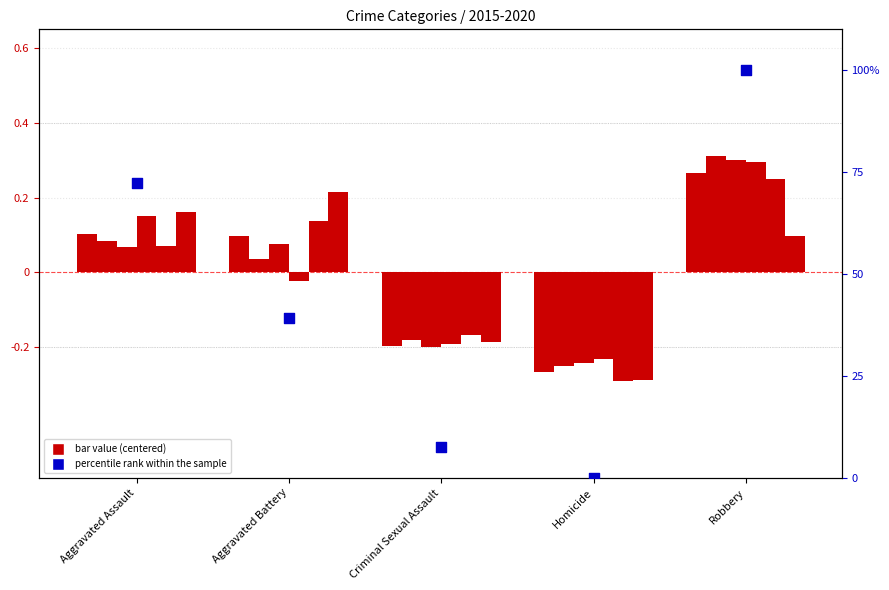

What is the change in value from Aggravated Battery to Criminal Sexual Assault?

-31.7